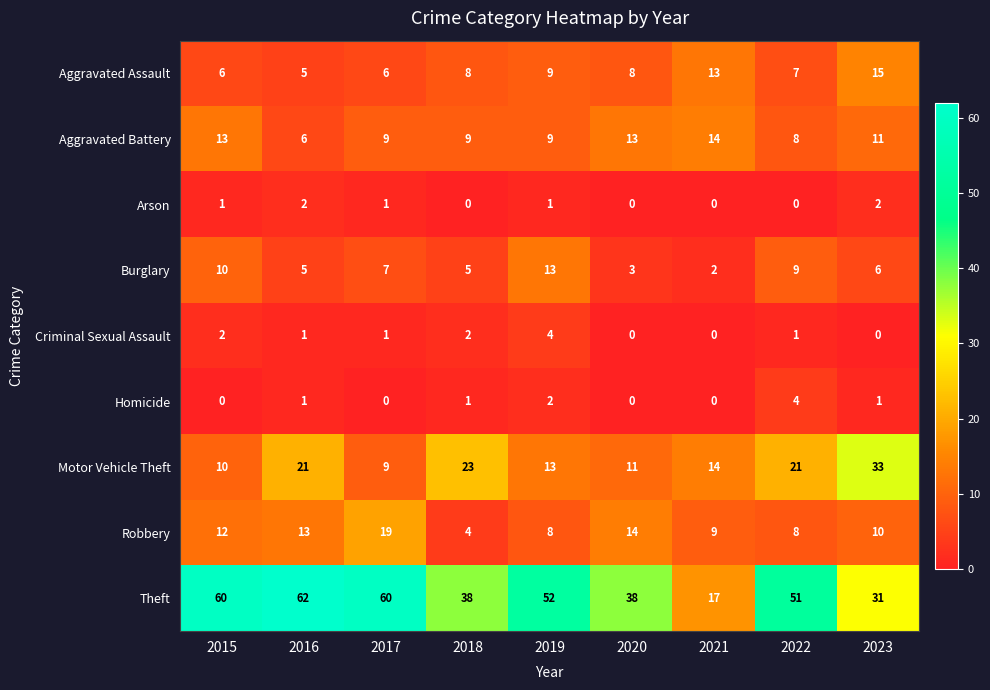

What is the greatest value displayed?

62